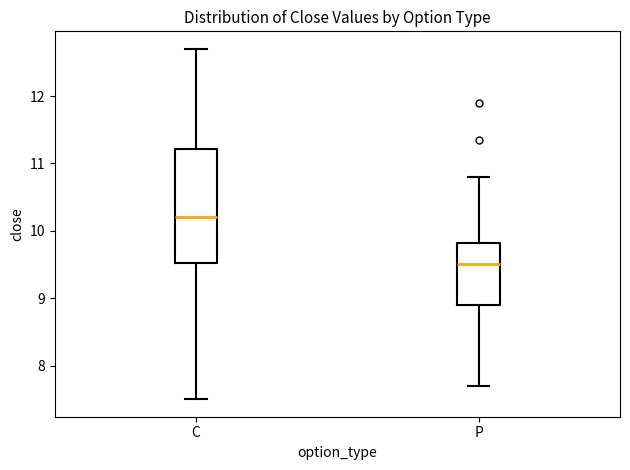

Which box is the tallest, from its lower edge to its upper edge?

C